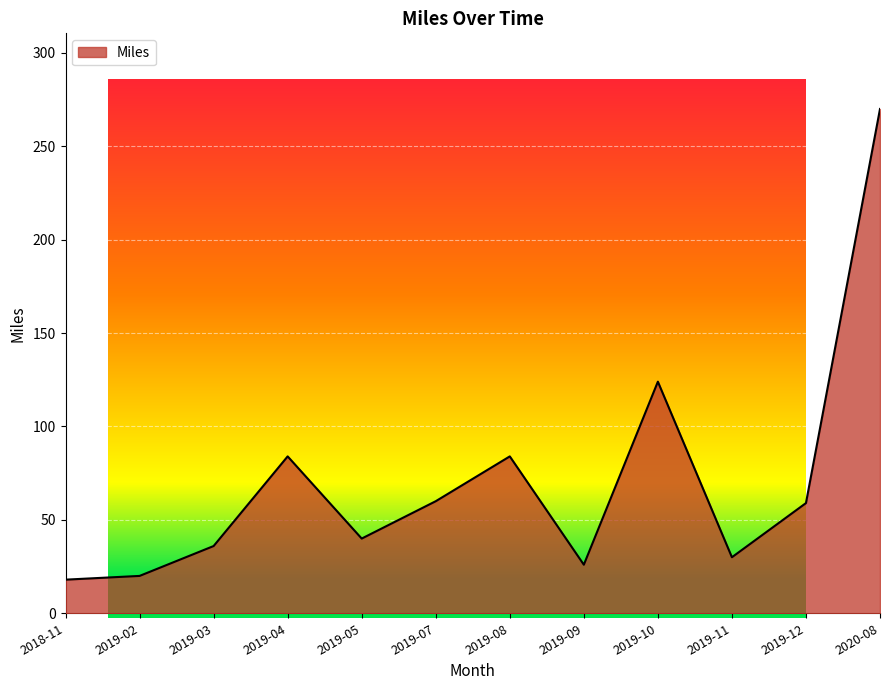

Which has a higher value, 2019-07 or 2019-03?

2019-07